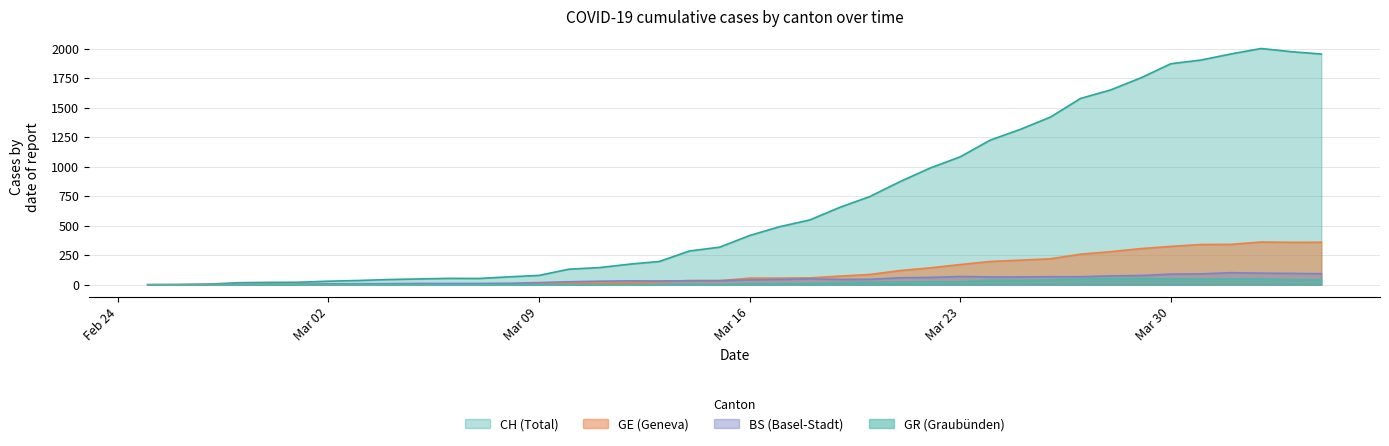

How many data points in GE are above 56?

18